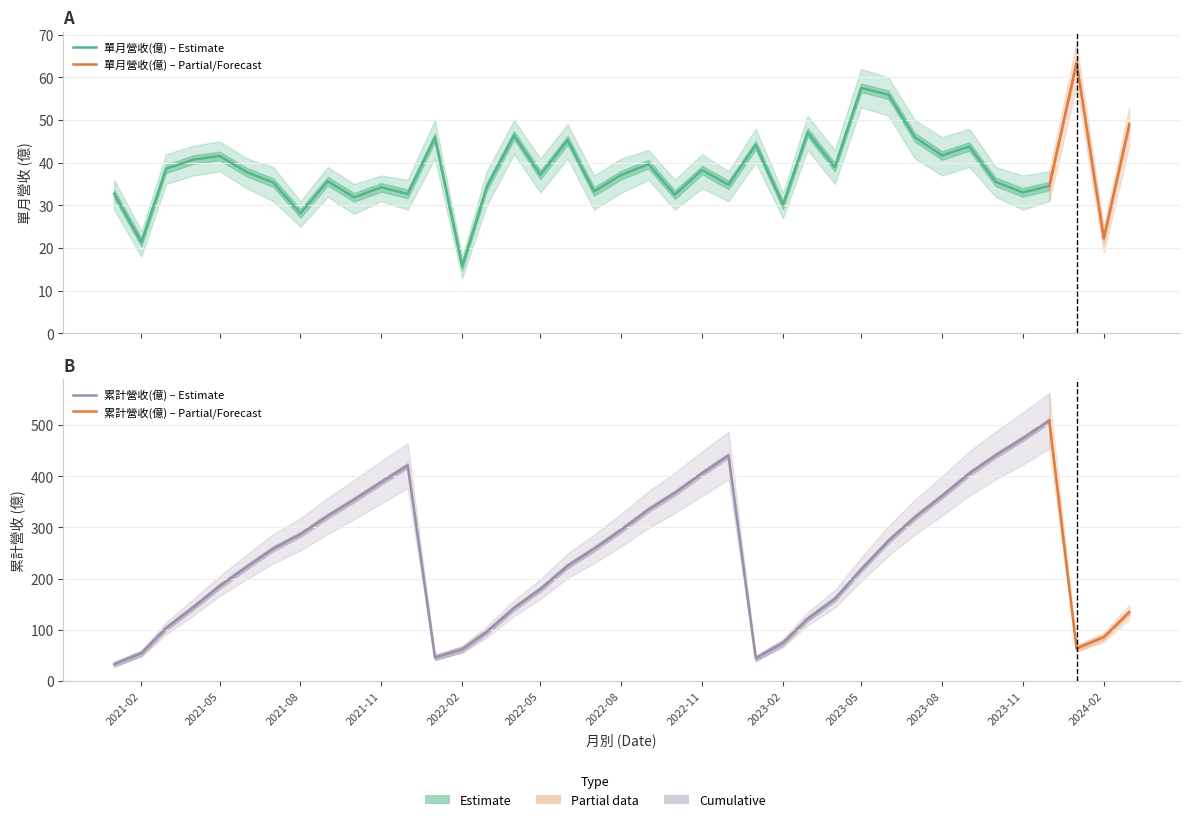

Where is the first local maximum for 累計營收(億)?

2021-12